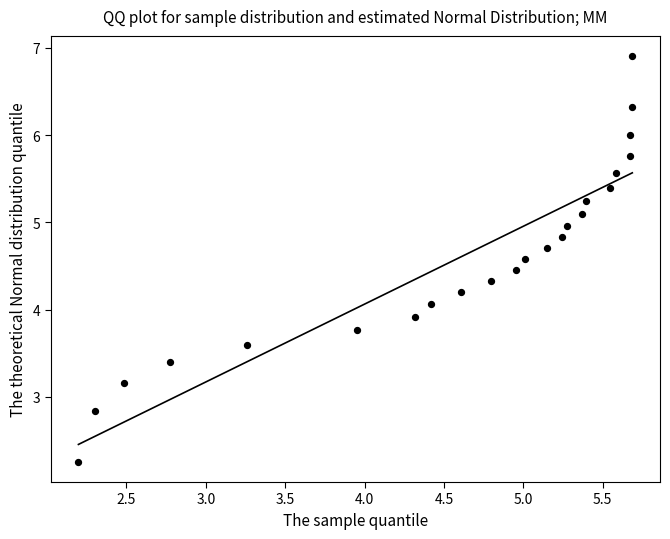

What is the range of X values (max minus min)?

3.5